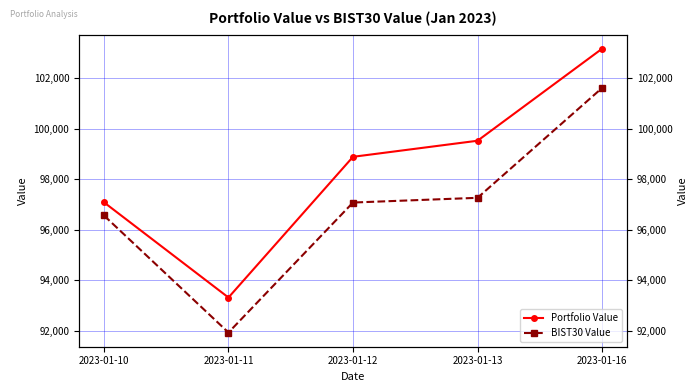

What are all the series names shown in the legend?

Portfolio Value, BIST30 Value